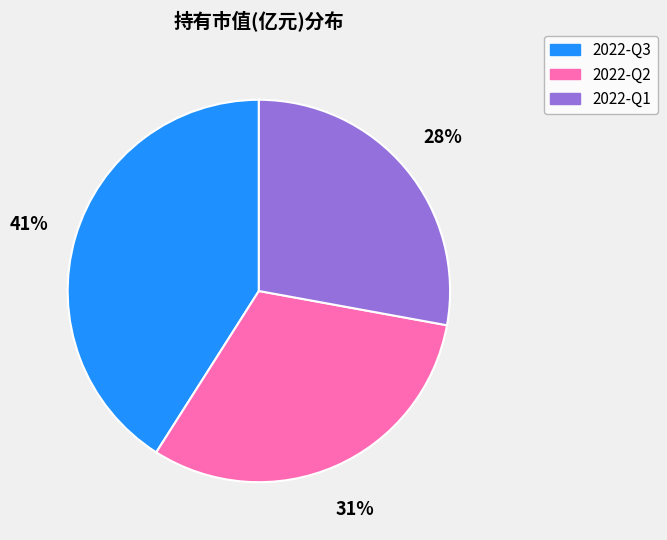

To the nearest percent, what is the difference between the largest and smallest slice percentages?

13%